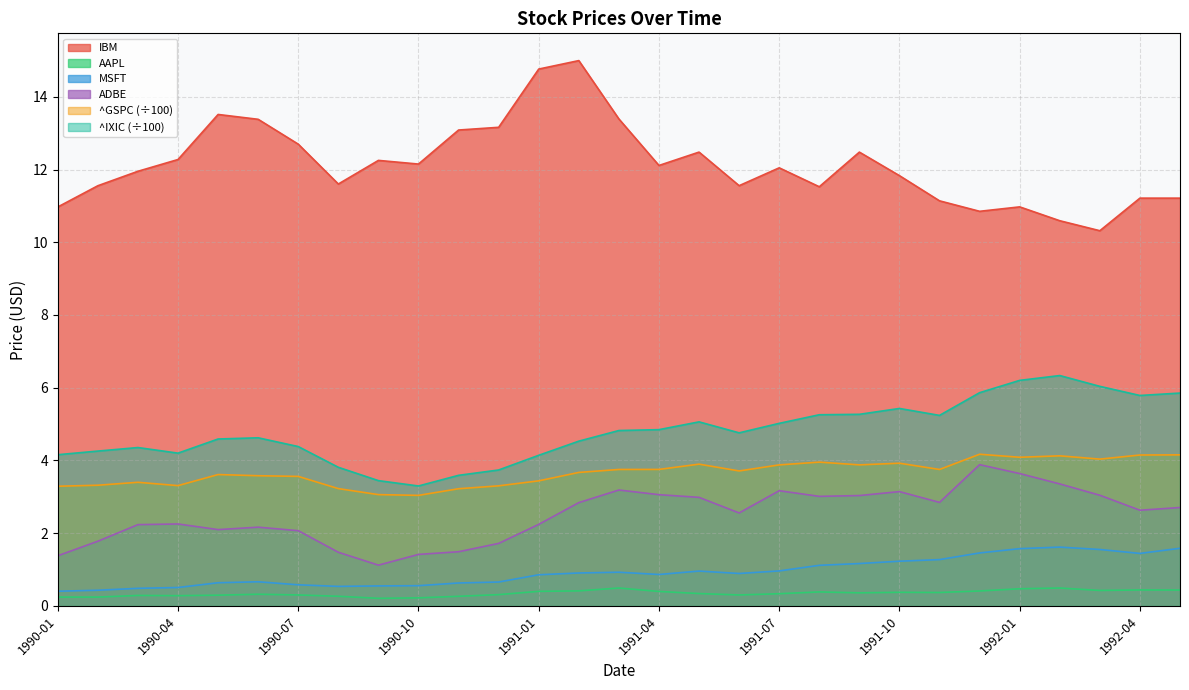

What position from the left is 1992-02?

26